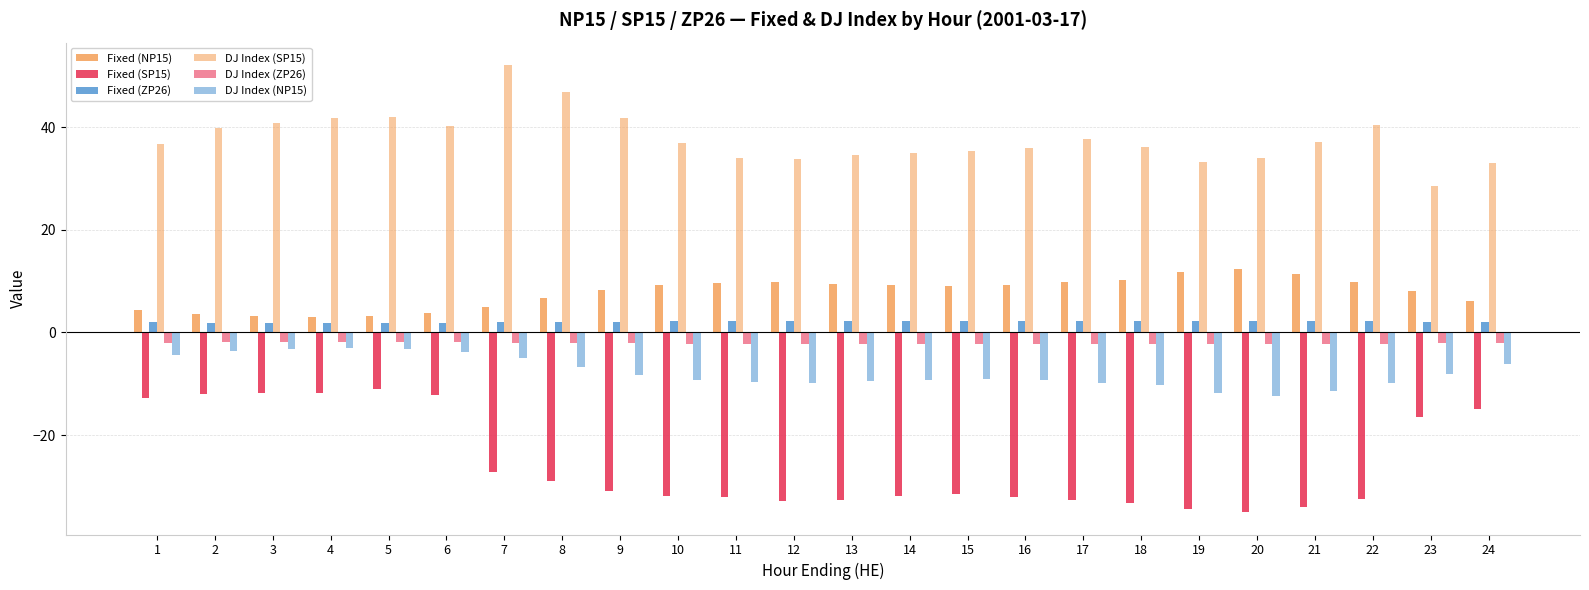

What is the sum of the DJ Index (ZP26) values at 16 and 18?

-4.4